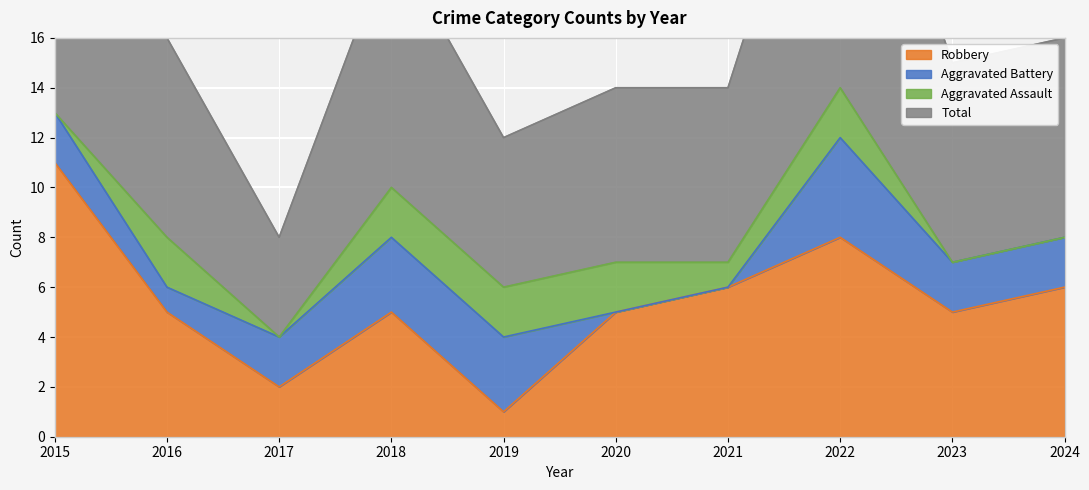

Which category has the highest value in the Total series?

2022